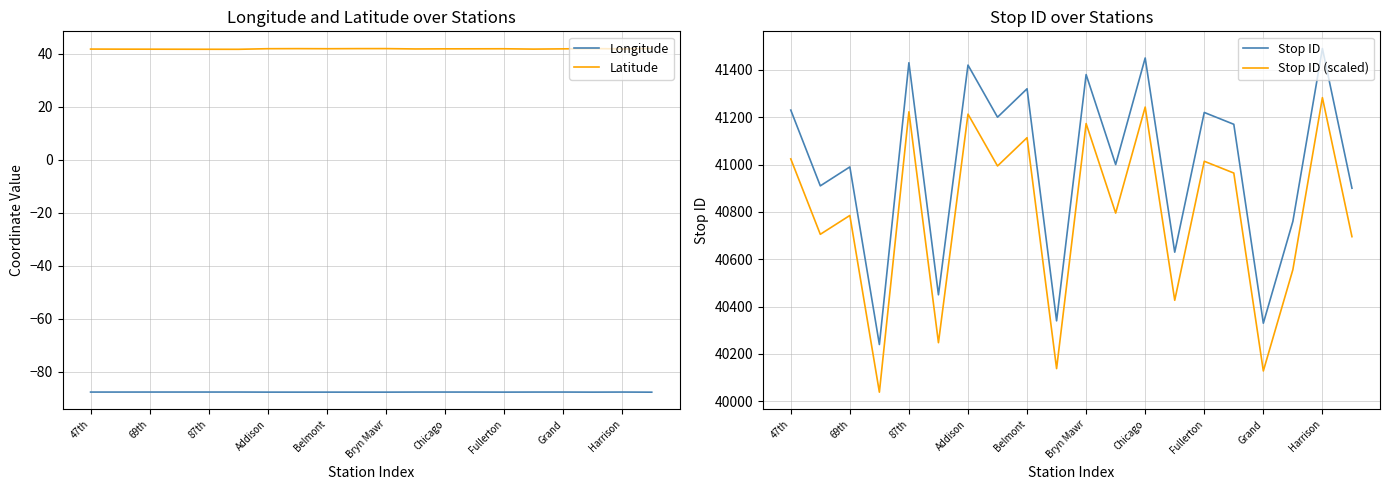

The Stop ID series shows 67705.2 at 47th. True or false?

False